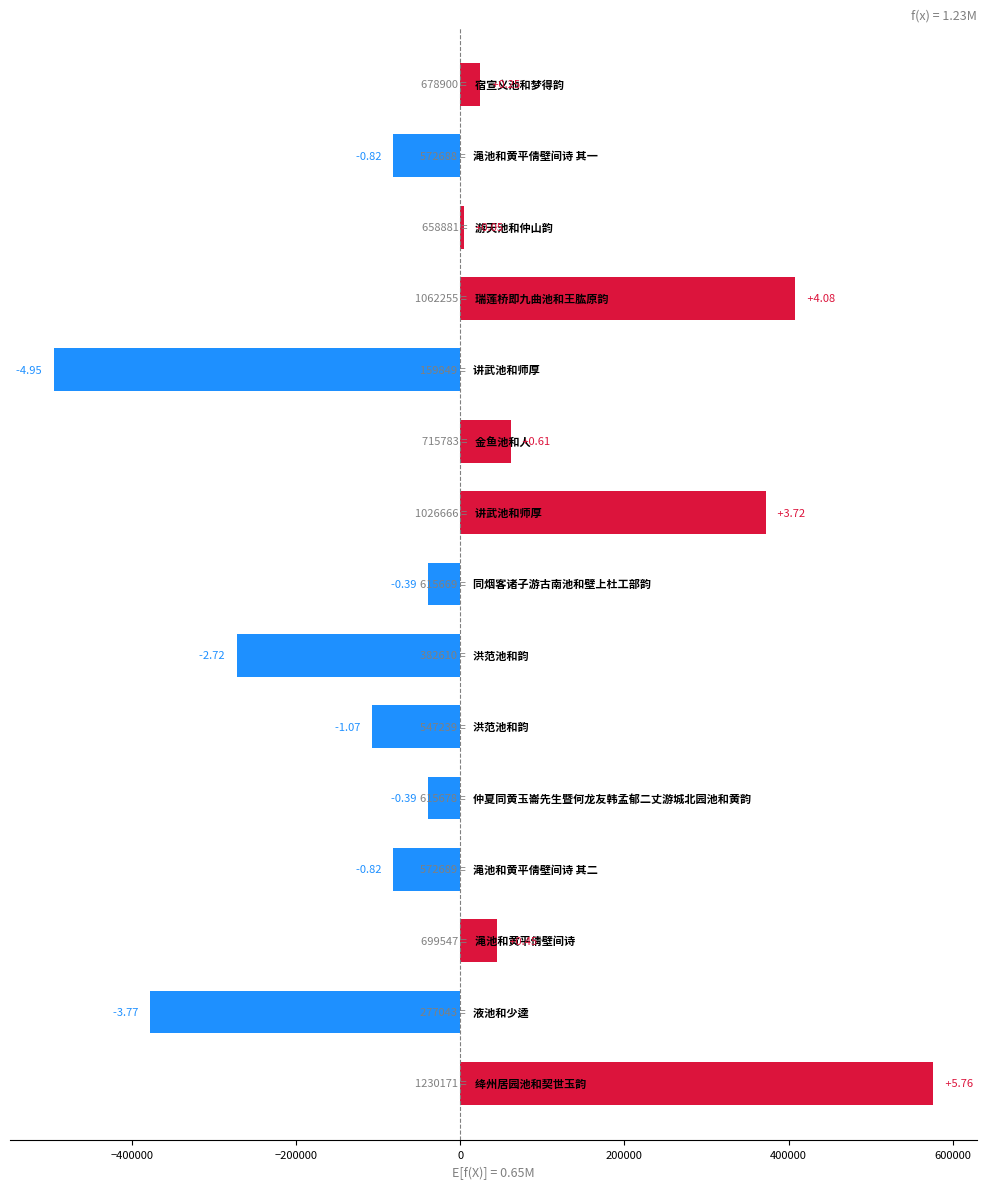

What is the maximum value shown in the chart?

575793.1